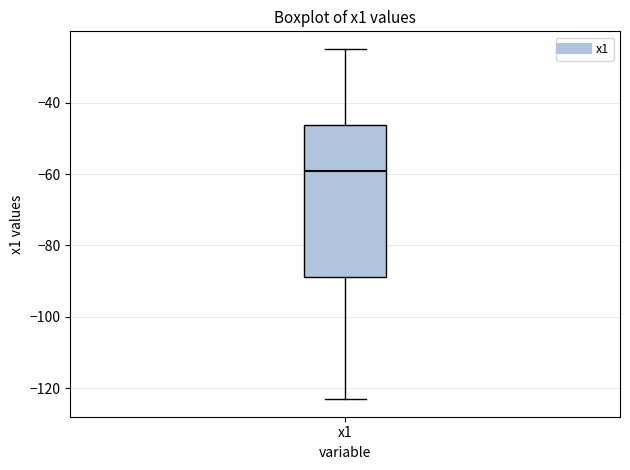

Read this box plot against the y-axis: the position of the median line, the range covered by the box, and the ends of both whiskers. The values are not printed on the chart, so give them approximately, as read against the axis.

median -60, box -88 to -46, whiskers -124 to -24